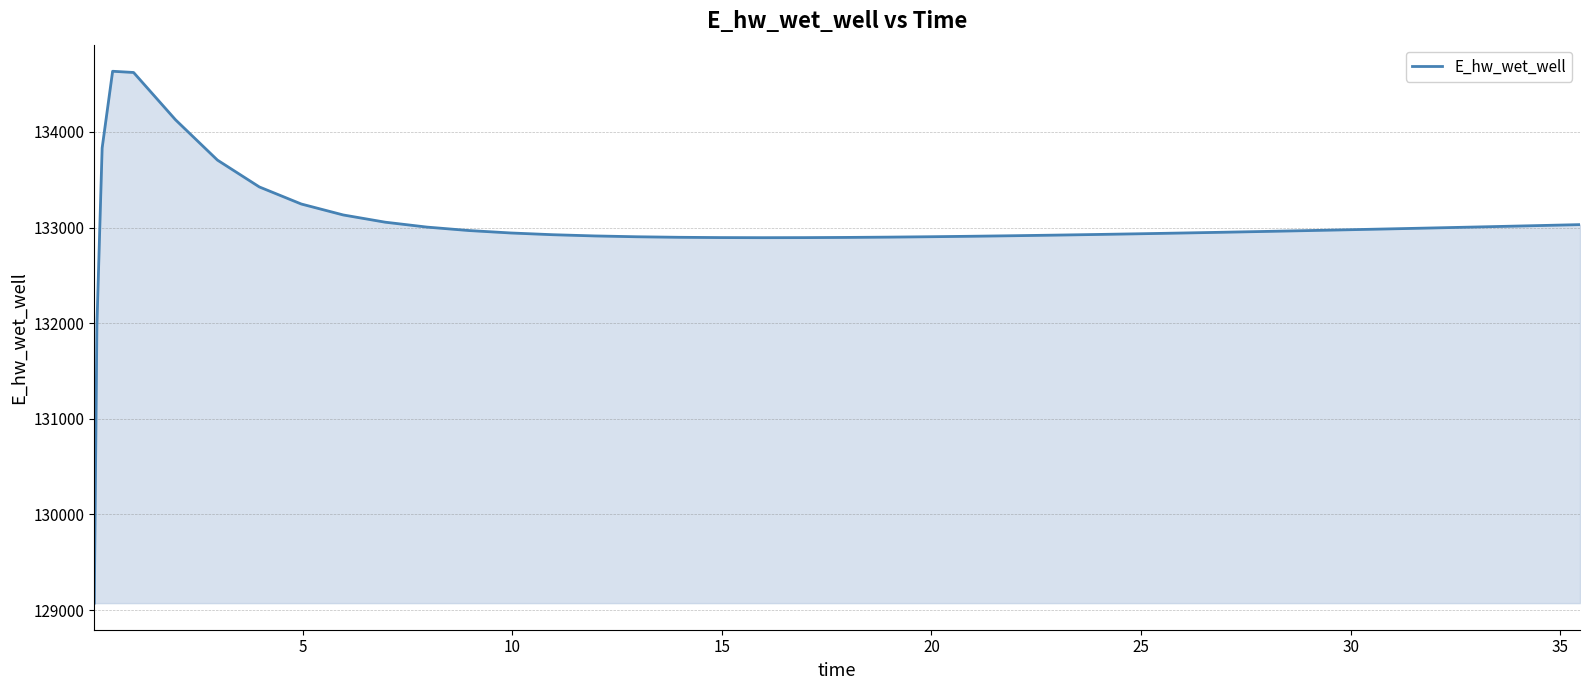

What is the greatest value displayed?

134634.8